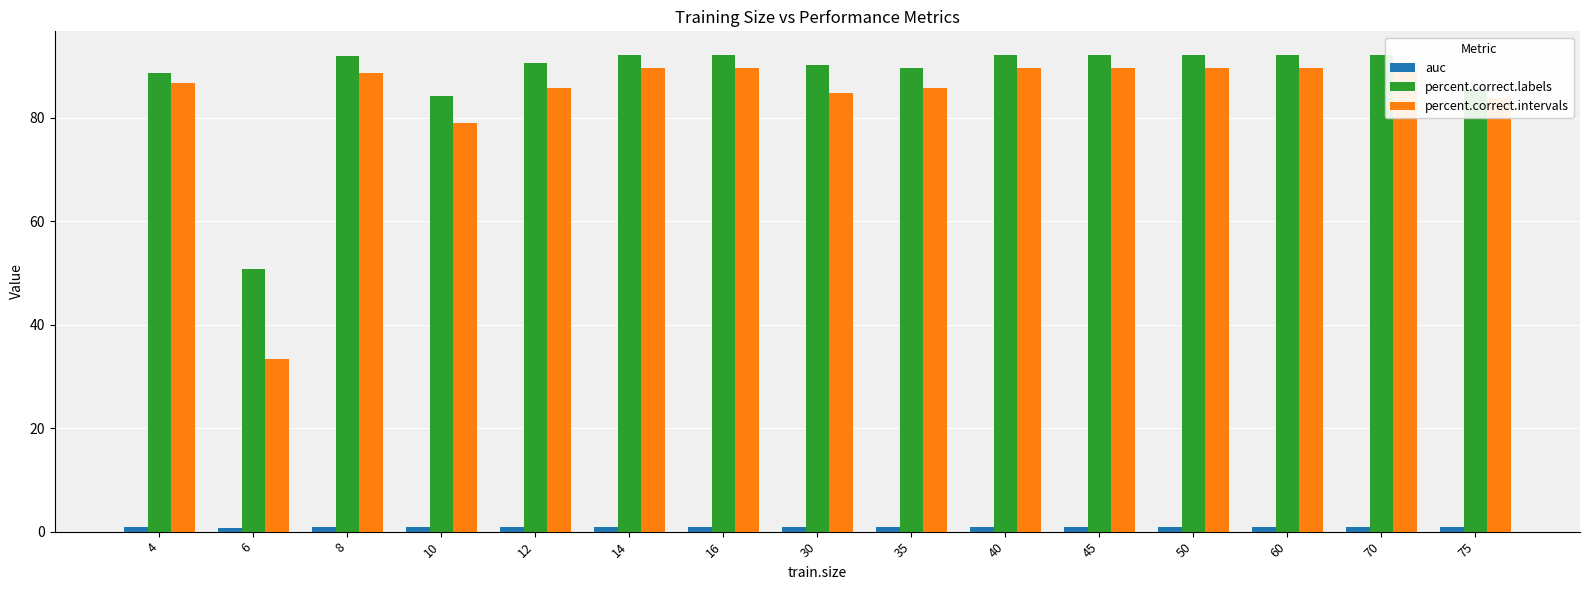

At which category does the chart reach its minimum across all series?

6